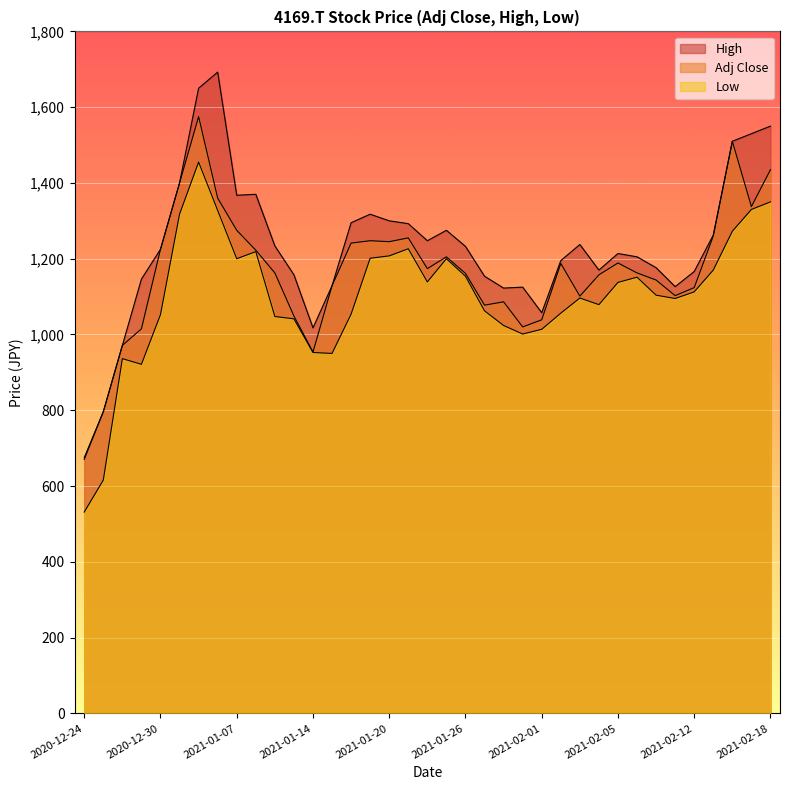

Reading right to left, extract all data points from this chart.

Adj Close: 2021-02-18=1435.0	2021-02-17=1337.5	2021-02-16=1510.0	2021-02-15=1260.0	2021-02-12=1123.8	2021-02-10=1102.5	2021-02-09=1143.8	2021-02-08=1162.5	2021-02-05=1188.8	2021-02-04=1157.5	2021-02-03=1101.2	2021-02-02=1187.5	2021-02-01=1038.8	2021-01-29=1020.0	2021-01-28=1086.2	2021-01-27=1077.5	2021-01-26=1161.2	2021-01-25=1205.0	2021-01-22=1173.8	2021-01-21=1255.0	2021-01-20=1245.0	2021-01-19=1247.5	2021-01-18=1241.2	2021-01-15=1128.8	2021-01-14=953.8	2021-01-13=1048.8	2021-01-12=1162.5	2021-01-08=1222.5	2021-01-07=1275.0	2021-01-06=1360.0	2021-01-05=1575.0	2021-01-04=1400.0	2020-12-30=1225.0	2020-12-29=1015.0	2020-12-28=971.2	2020-12-25=796.2	2020-12-24=670.5
High: 2021-02-18=1550.0	2021-02-17=1530.0	2021-02-16=1510.0	2021-02-15=1262.5	2021-02-12=1166.2	2021-02-10=1126.2	2021-02-09=1176.2	2021-02-08=1205.0	2021-02-05=1213.8	2021-02-04=1170.0	2021-02-03=1237.5	2021-02-02=1195.0	2021-02-01=1057.5	2021-01-29=1125.0	2021-01-28=1122.5	2021-01-27=1153.8	2021-01-26=1232.5	2021-01-25=1275.0	2021-01-22=1247.5	2021-01-21=1292.5	2021-01-20=1300.0	2021-01-19=1317.5	2021-01-18=1295.0	2021-01-15=1128.8	2021-01-14=1017.5	2021-01-13=1157.5	2021-01-12=1233.8	2021-01-08=1370.0	2021-01-07=1367.5	2021-01-06=1692.5	2021-01-05=1650.0	2021-01-04=1400.0	2020-12-30=1225.0	2020-12-29=1146.2	2020-12-28=971.2	2020-12-25=796.2	2020-12-24=675.0
Low: 2021-02-18=1350.0	2021-02-17=1330.0	2021-02-16=1272.5	2021-02-15=1170.0	2021-02-12=1112.5	2021-02-10=1095.0	2021-02-09=1103.8	2021-02-08=1151.2	2021-02-05=1137.5	2021-02-04=1078.8	2021-02-03=1096.2	2021-02-02=1056.2	2021-02-01=1013.8	2021-01-29=1001.2	2021-01-28=1023.8	2021-01-27=1062.5	2021-01-26=1153.8	2021-01-25=1200.0	2021-01-22=1138.8	2021-01-21=1226.2	2021-01-20=1207.5	2021-01-19=1201.2	2021-01-18=1053.8	2021-01-15=950.0	2021-01-14=952.5	2021-01-13=1041.2	2021-01-12=1047.5	2021-01-08=1218.8	2021-01-07=1200.0	2021-01-06=1327.5	2021-01-05=1455.0	2021-01-04=1317.5	2020-12-30=1052.5	2020-12-29=921.2	2020-12-28=936.2	2020-12-25=615.8	2020-12-24=531.2